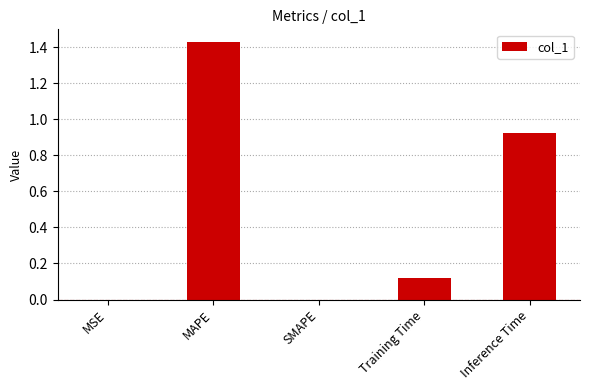

At which category does the chart reach its peak across all series?

MAPE